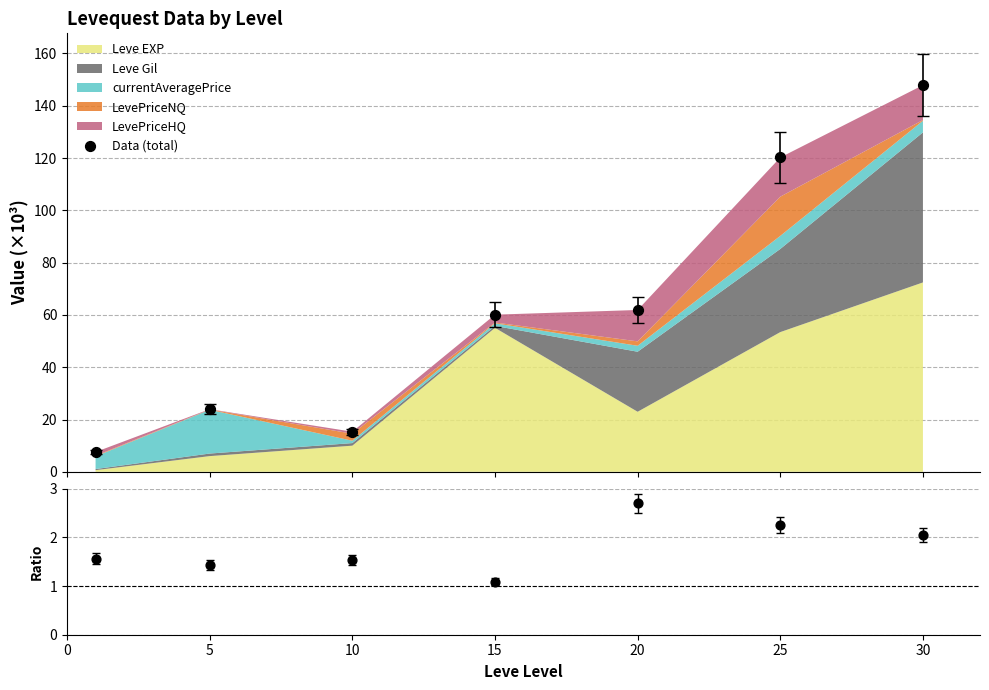

Which series has the largest Y range (max minus min)?

Data (total)